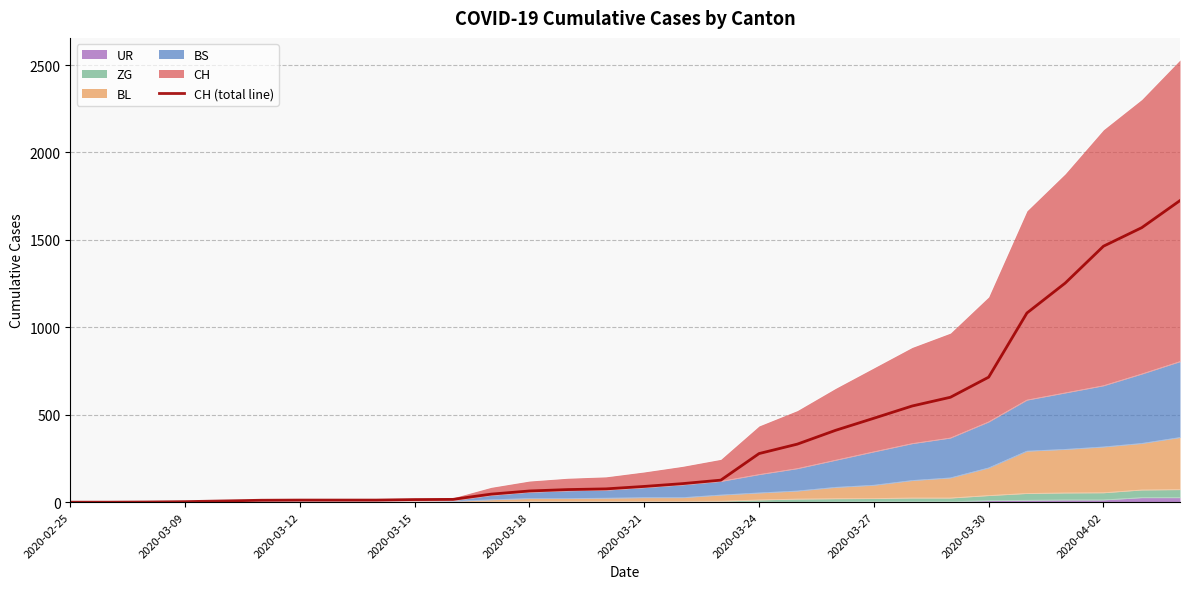

What is the maximum value shown in the chart?

1725